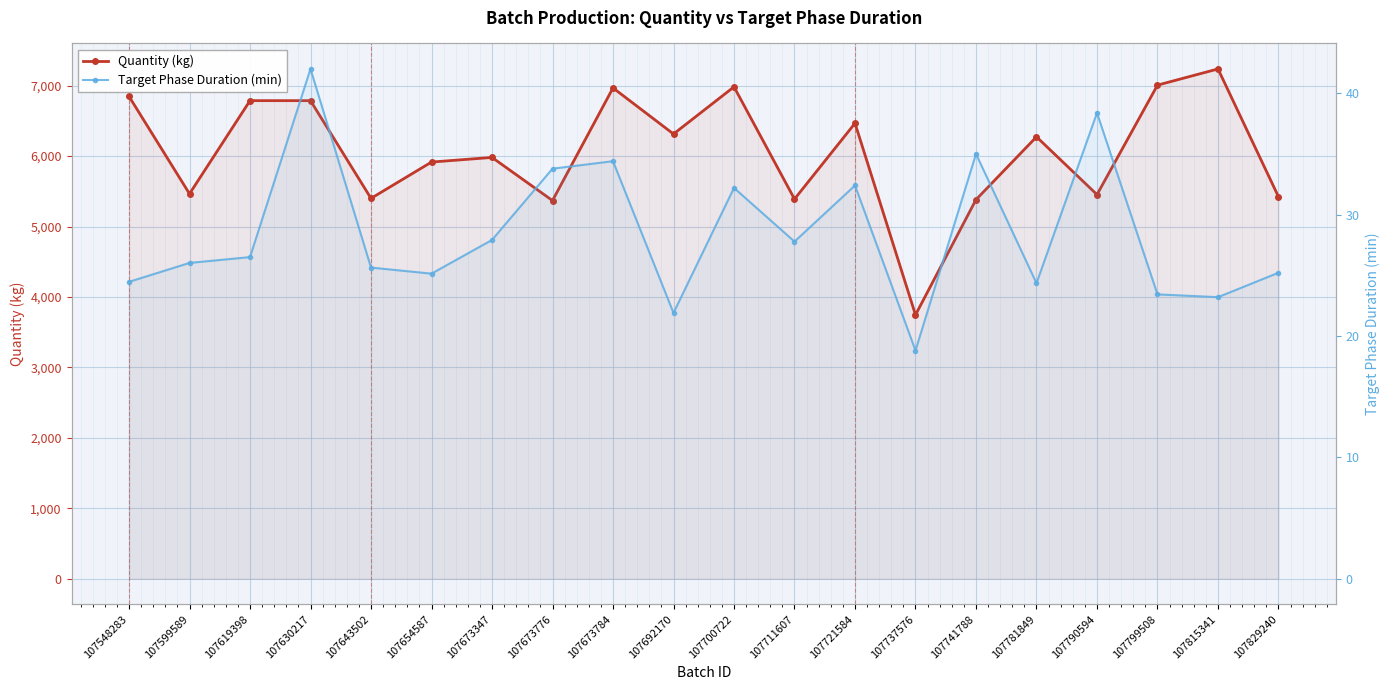

What is the sum of the Target Phase Duration (min) values at 107799508 and 107721584?

55.8